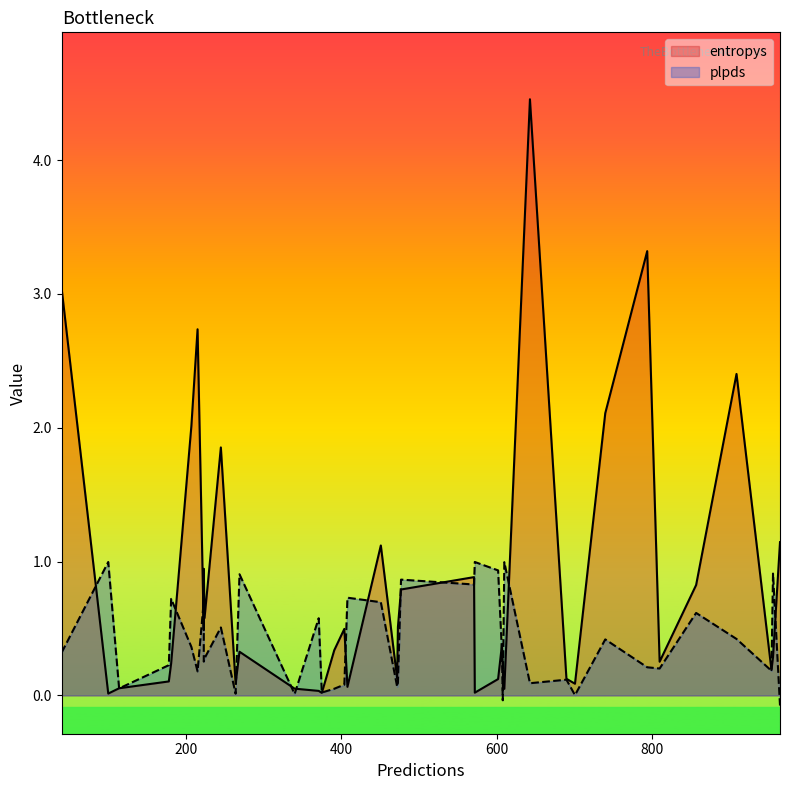

List the series in order of their peak value, highest first.

entropys, plpds